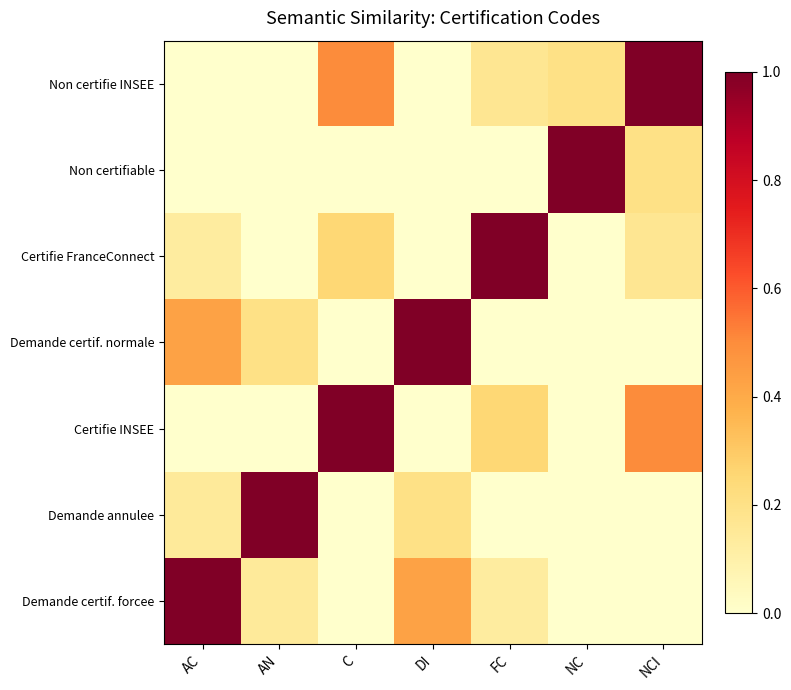

The value of NCI at DI is 2.1. True or false?

False